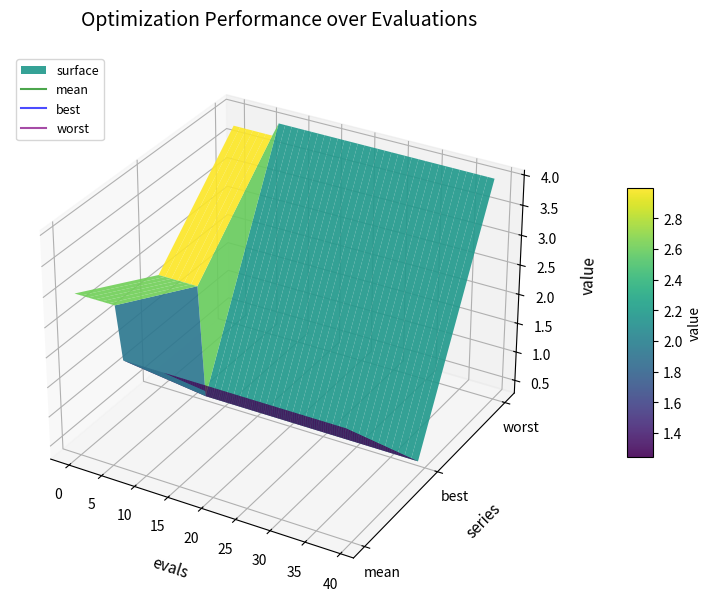

Read the mean value at 12.

2.1